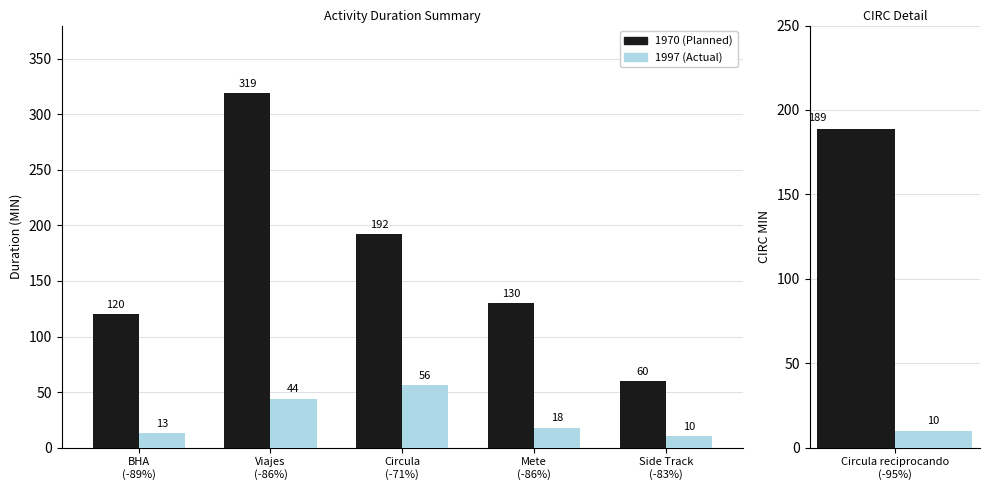

Read the 1970 value at Mete (-86%).

130